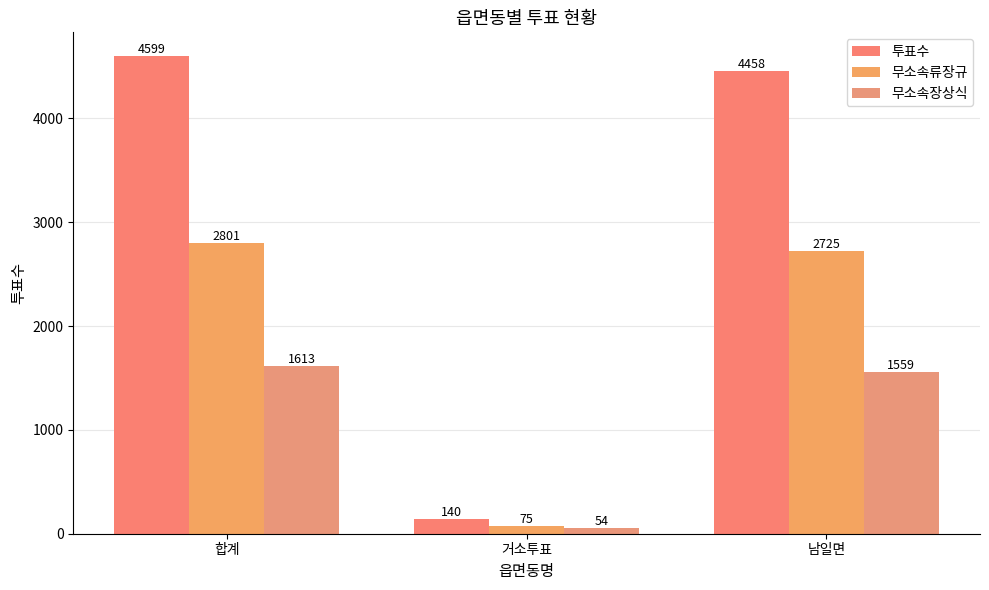

At which category does the chart reach its minimum across all series?

거소투표